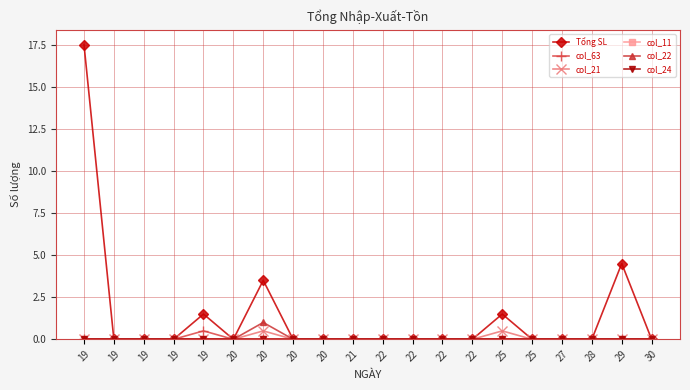

Is this an area chart (filled region under the line)?

No